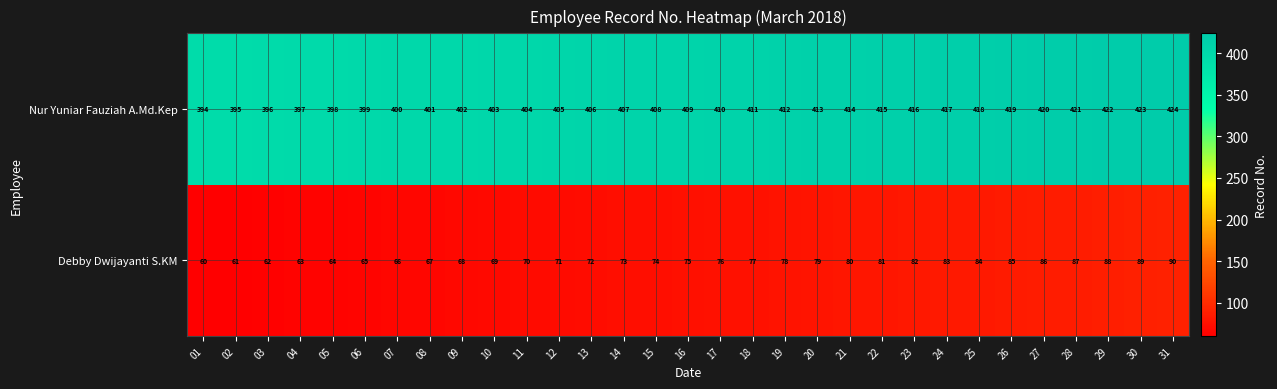

At how many categories does at least one series exceed 124?

31